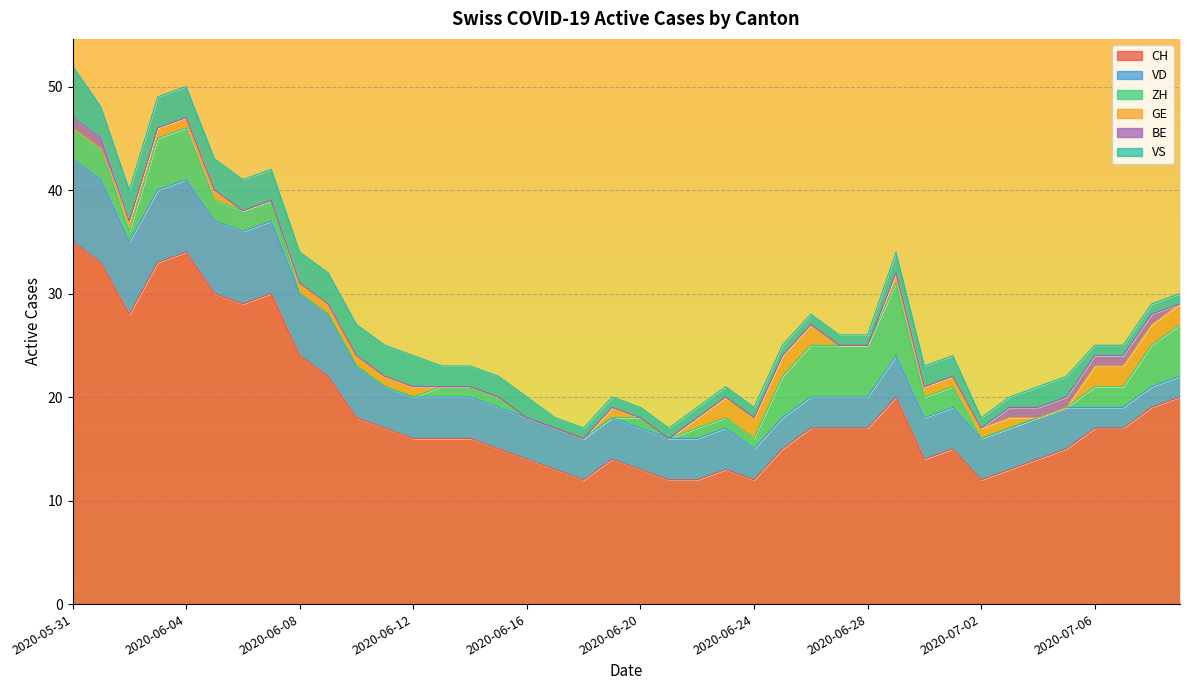

In GE, how many points are higher than both neighbors (excluding endpoints)?

1